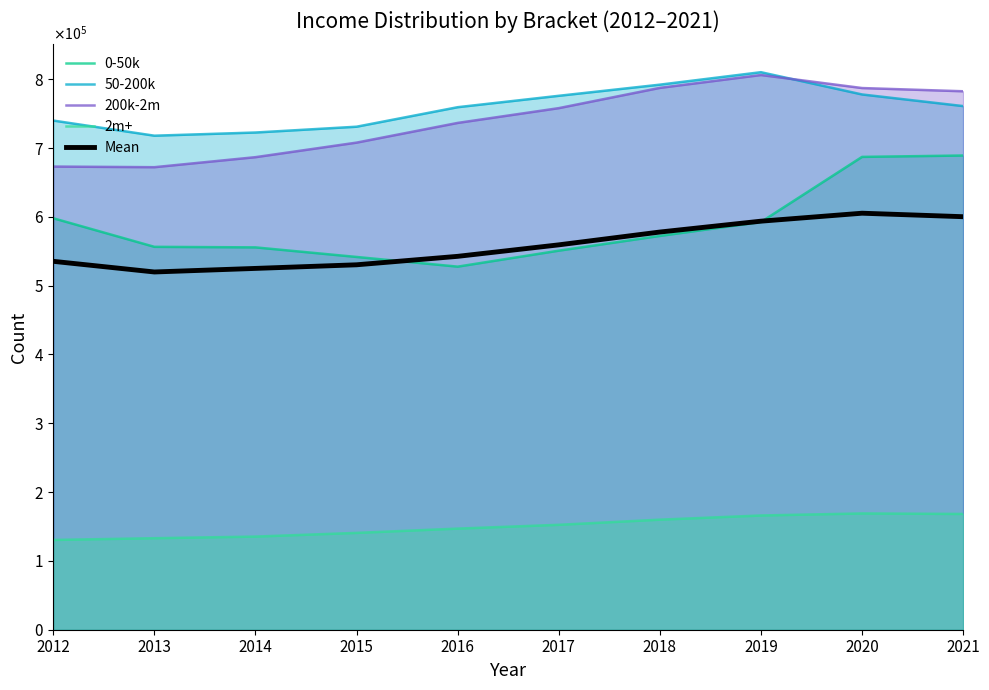

What is the sum of all 2m+ values?

1502056.0